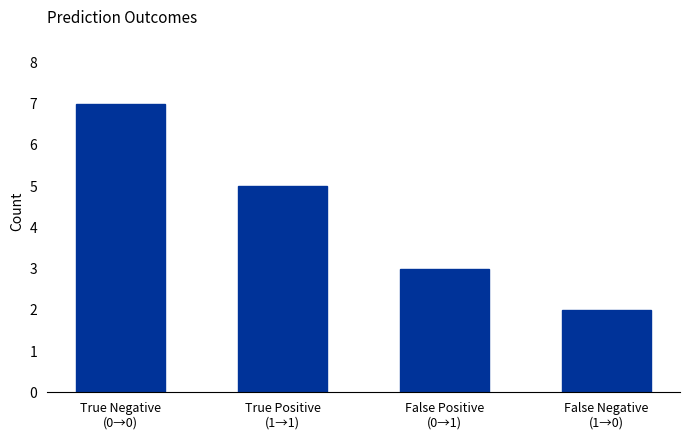

Rank the categories by value from highest to lowest.

True Negative
(0→0), True Positive
(1→1), False Positive
(0→1), False Negative
(1→0)